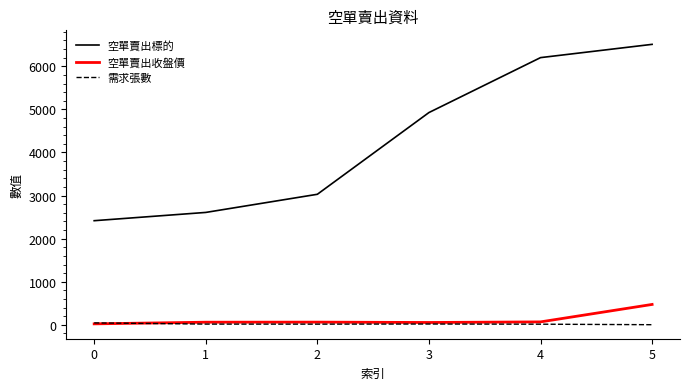

Which category has the highest value in the 空單賣出收盤價 series?

5